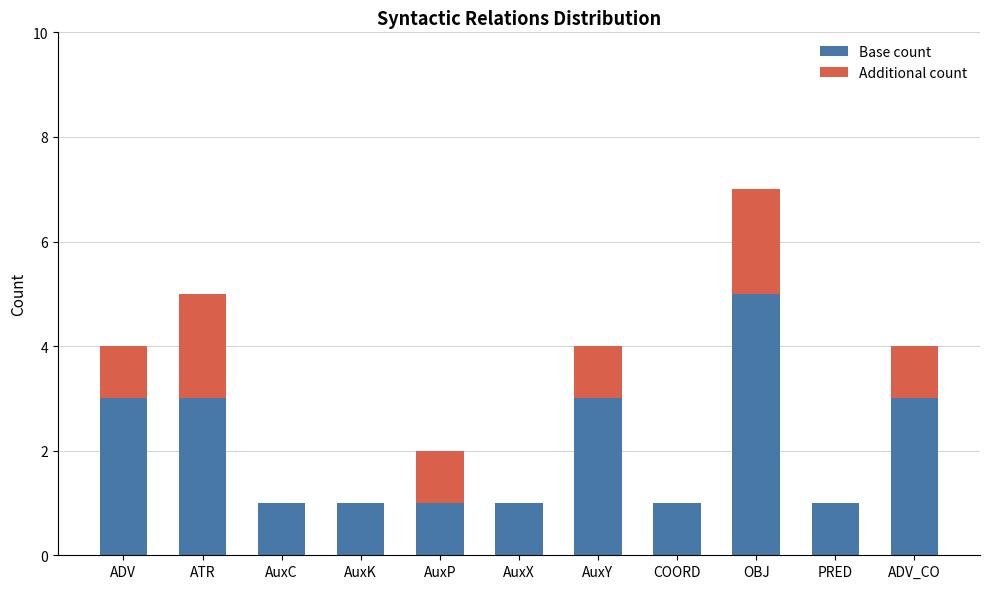

Reading left to right, transcribe the values for Base count.

ADV=3	ATR=3	AuxC=1	AuxK=1	AuxP=1	AuxX=1	AuxY=3	COORD=1	OBJ=5	PRED=1	ADV_CO=3